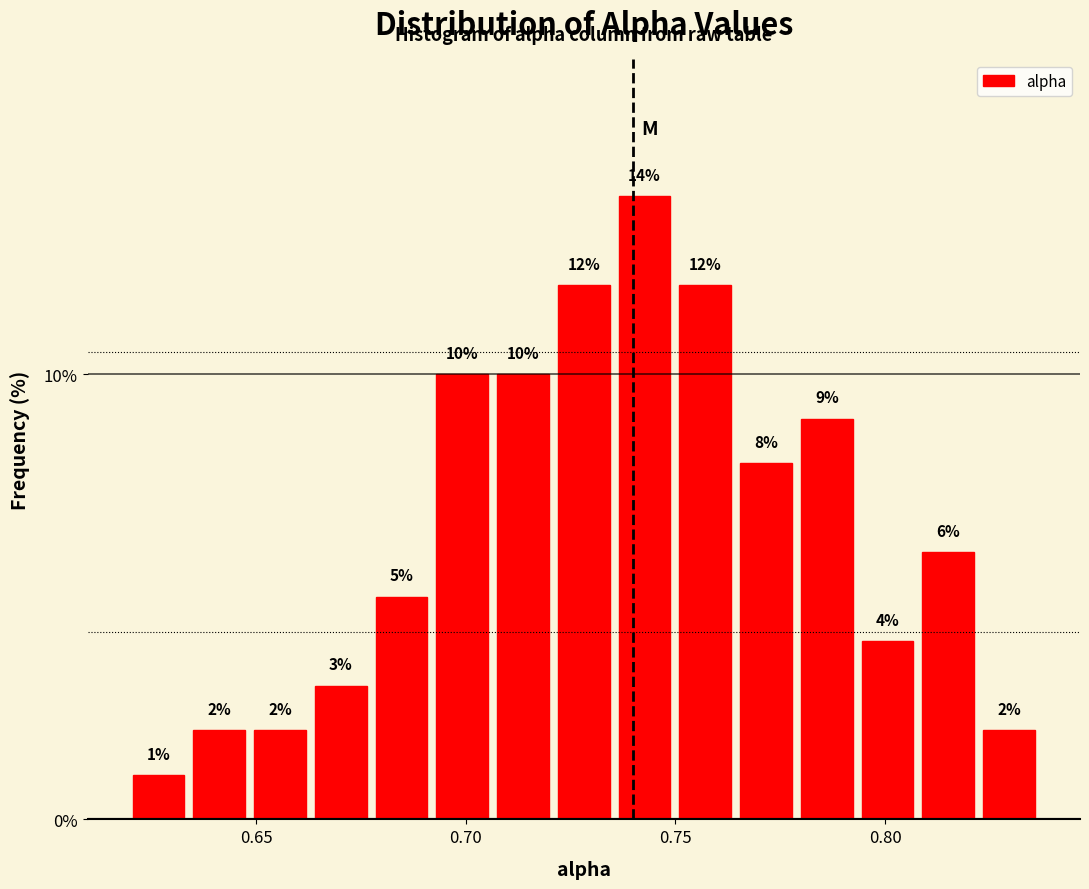

Read against the x-axis, roughly where is the centre of the tallest bar?

0.745